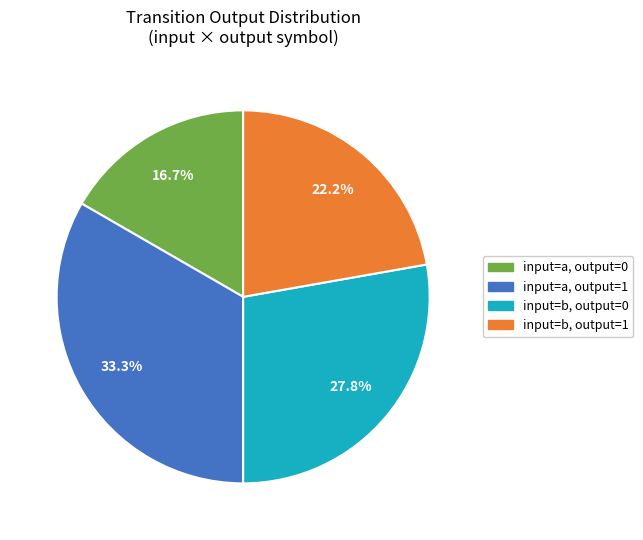

Does any single category account for the majority?

No